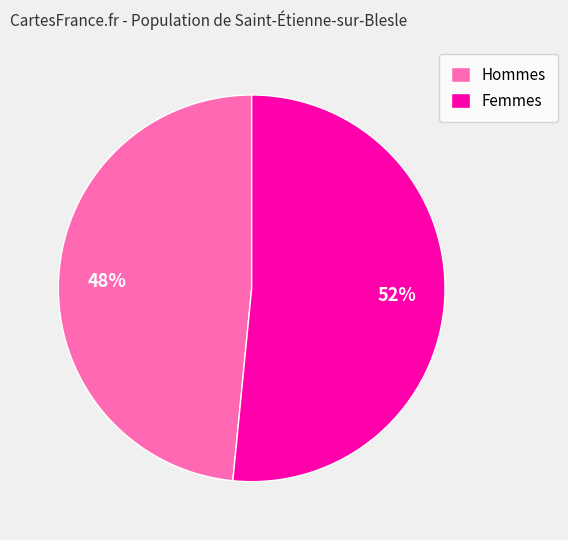

Between Hommes and Femmes, which is larger?

Femmes